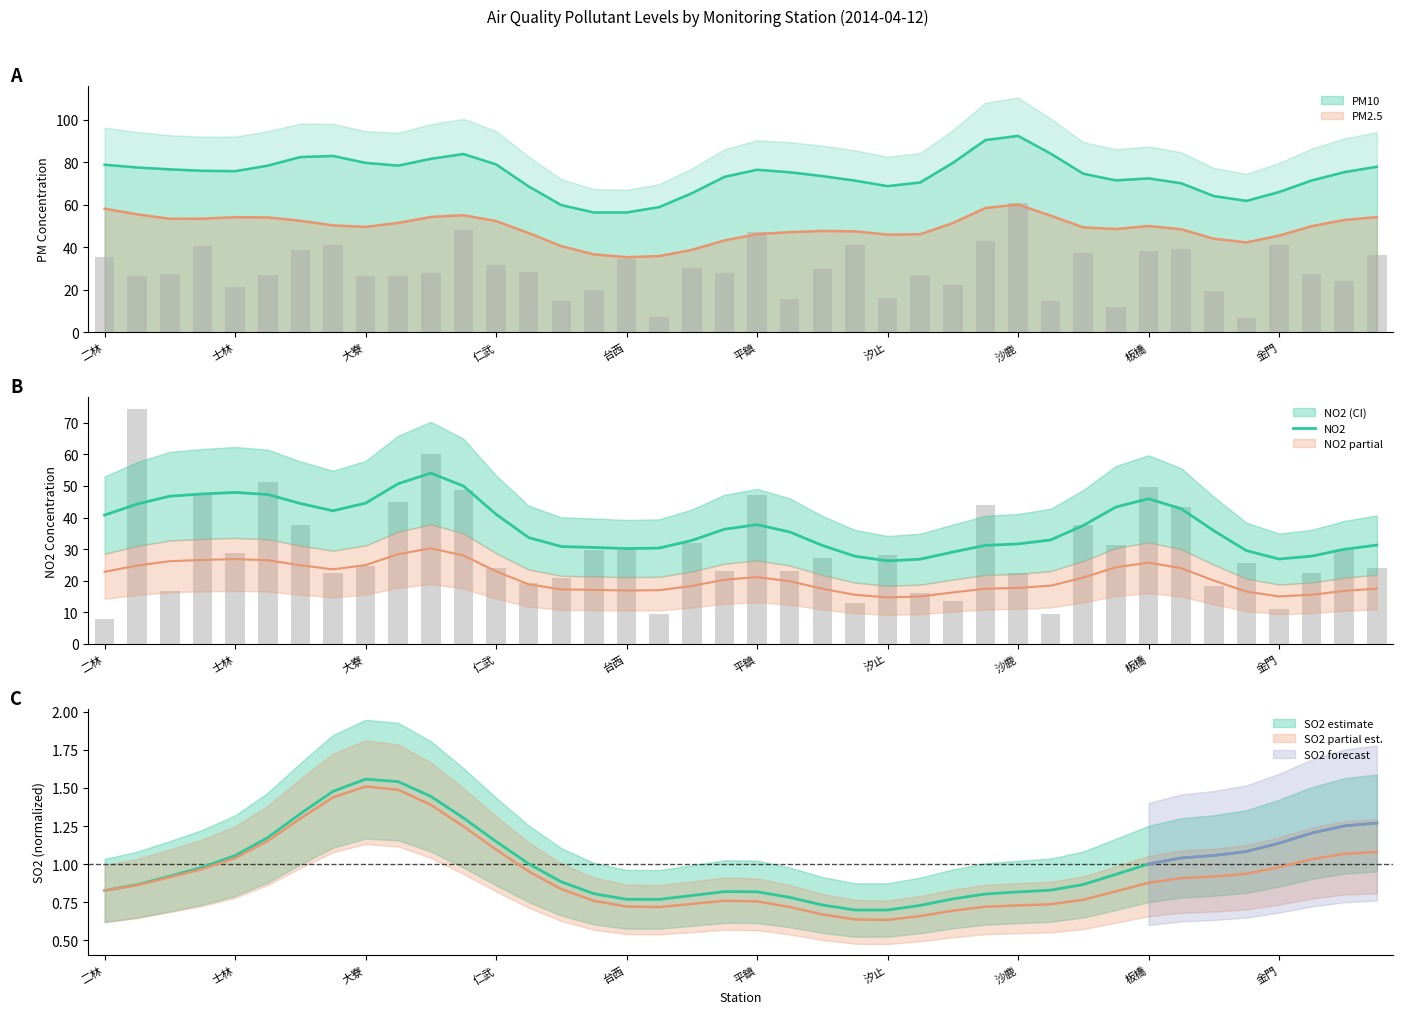

At which label does the data first exceed 35?

二林